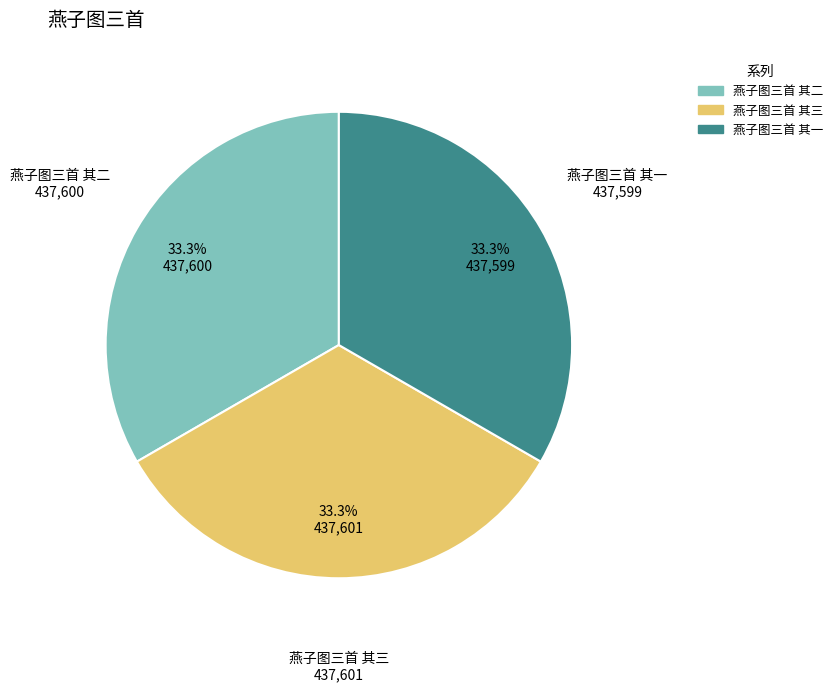

How many segments does this pie chart have?

3